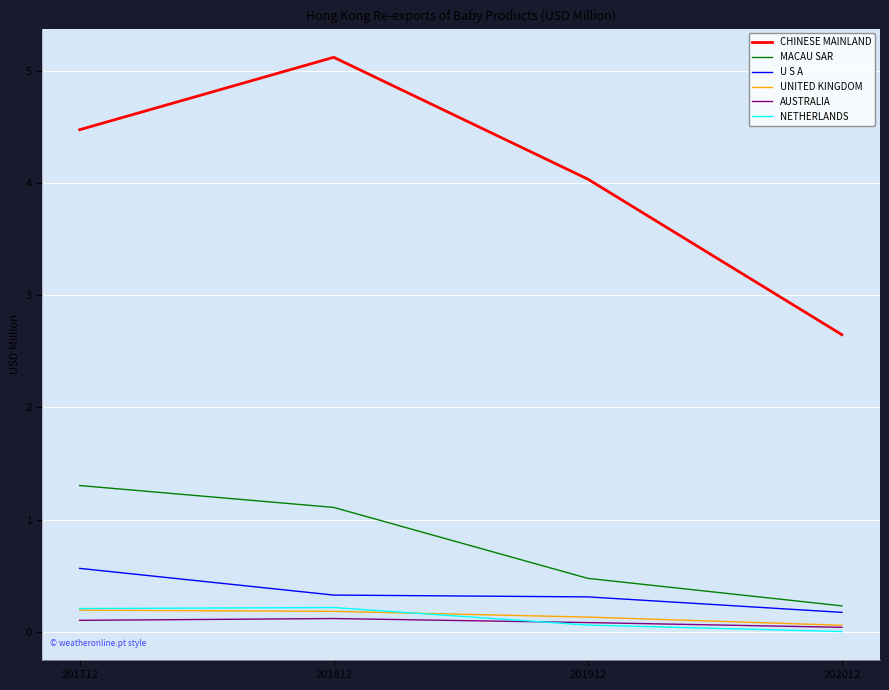

Which category has the lowest value across all series?

202012